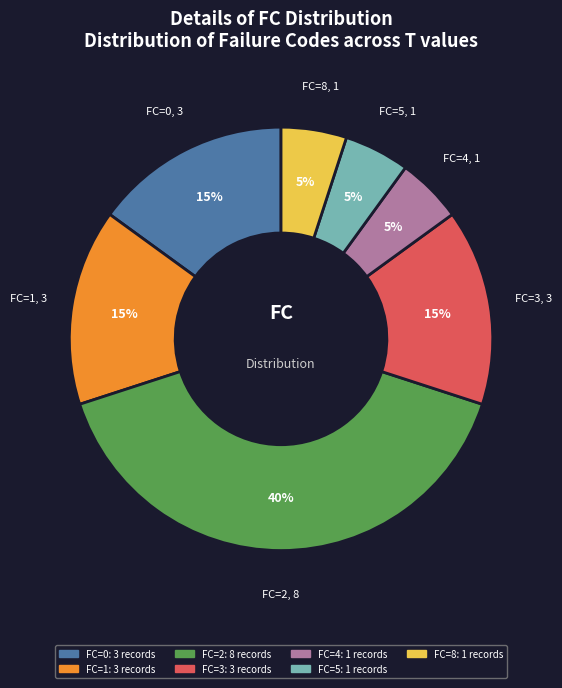

Is there a majority slice in this chart?

No